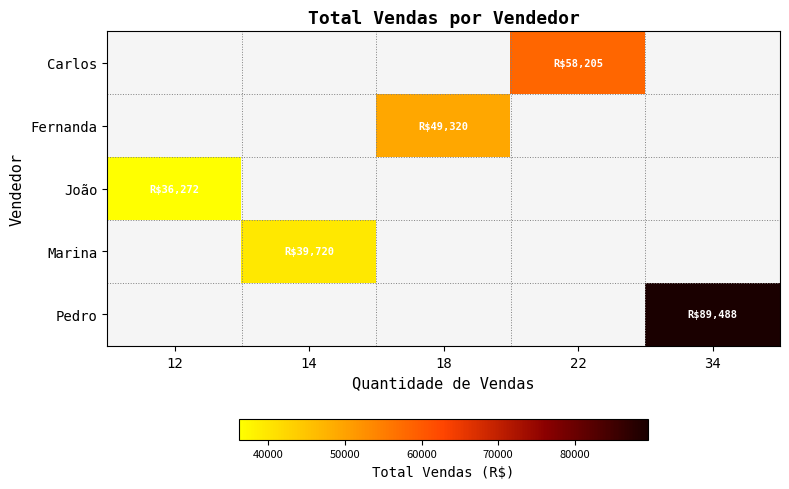

How many data points does each series have?

5